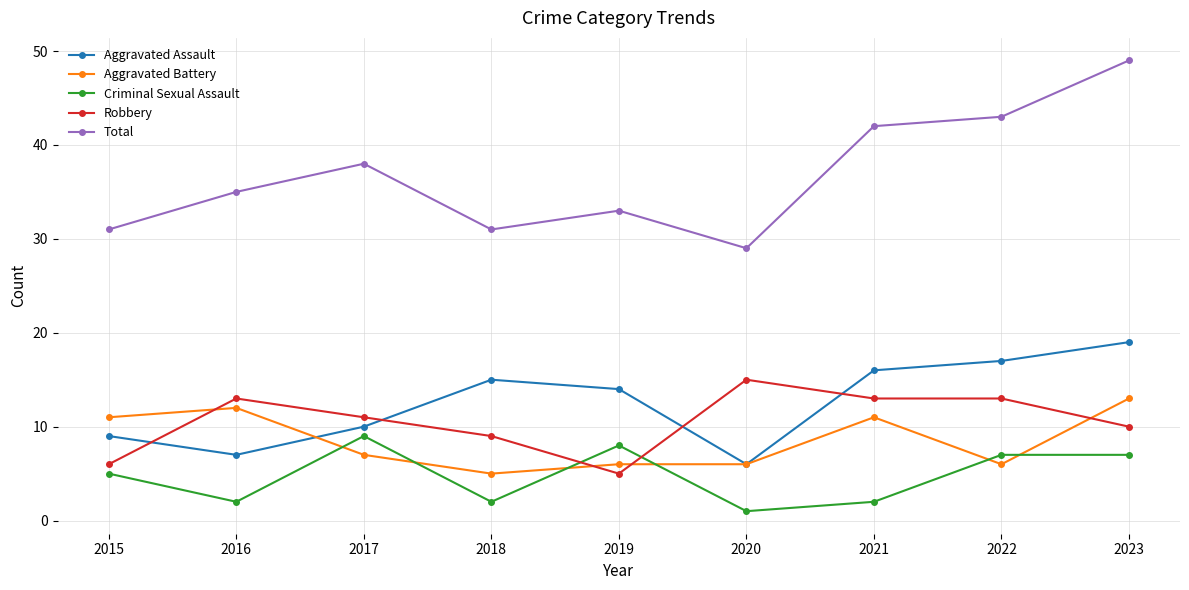

Reading left to right, what are all the values shown in this chart?

Aggravated Assault: 2015=9	2016=7	2017=10	2018=15	2019=14	2020=6	2021=16	2022=17	2023=19
Aggravated Battery: 2015=11	2016=12	2017=7	2018=5	2019=6	2020=6	2021=11	2022=6	2023=13
Criminal Sexual Assault: 2015=5	2016=2	2017=9	2018=2	2019=8	2020=1	2021=2	2022=7	2023=7
Robbery: 2015=6	2016=13	2017=11	2018=9	2019=5	2020=15	2021=13	2022=13	2023=10
Total: 2015=31	2016=35	2017=38	2018=31	2019=33	2020=29	2021=42	2022=43	2023=49